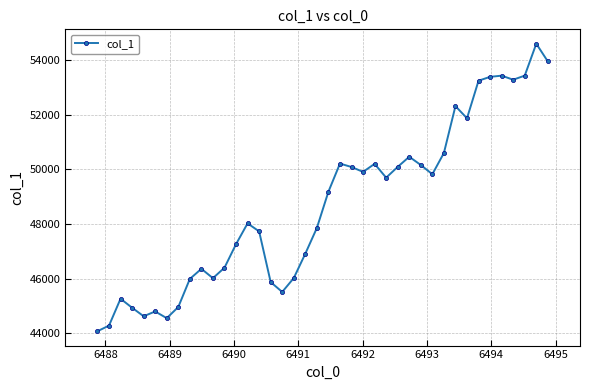

What is the value of the 10th point from the left?

46360.5